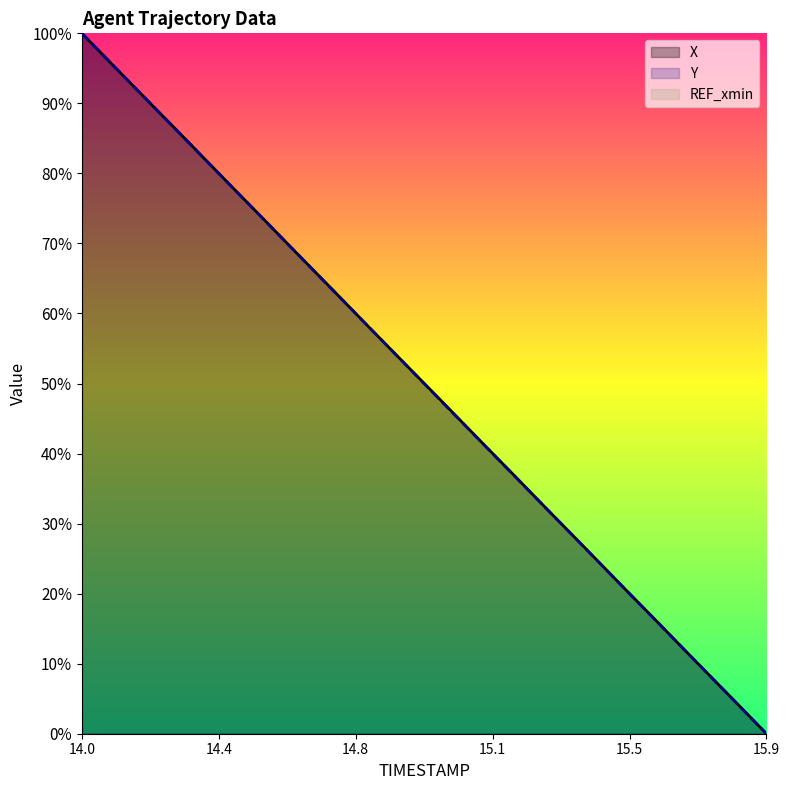

At which label does X reach its peak?

14.0